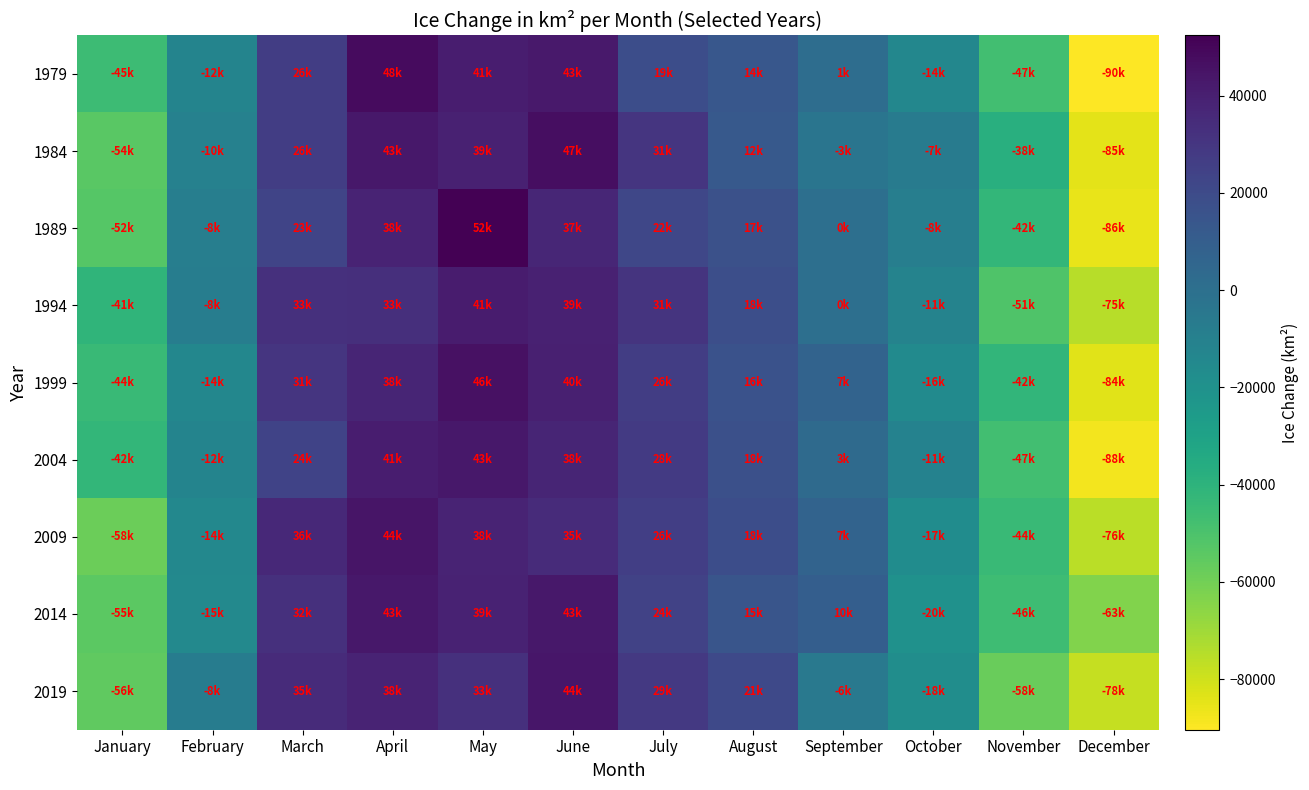

Between January and May, which is larger?

May